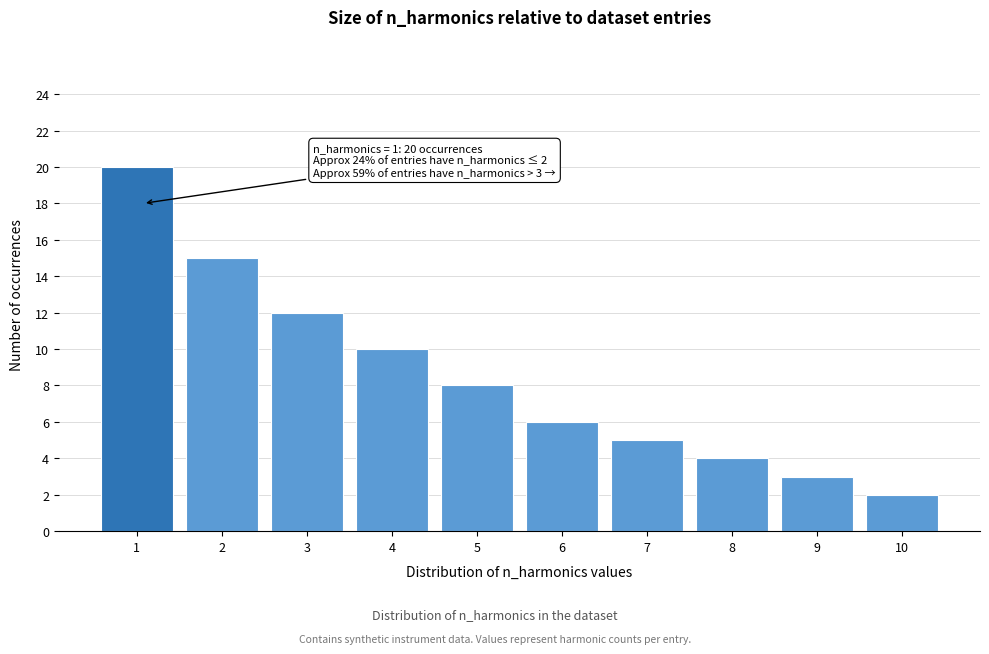

Reading left to right, extract all data points from this chart.

1=20	2=15	3=12	4=10	5=8	6=6	7=5	8=4	9=3	10=2